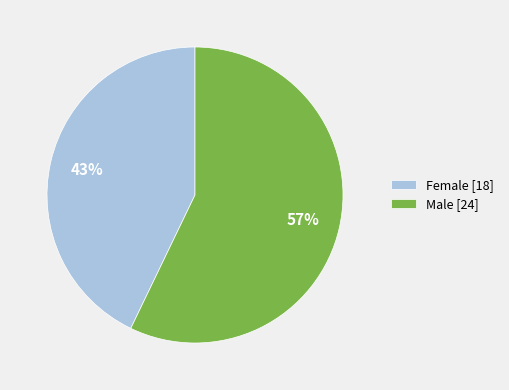

Between Male [24] and Female [18], which is larger?

Male [24]